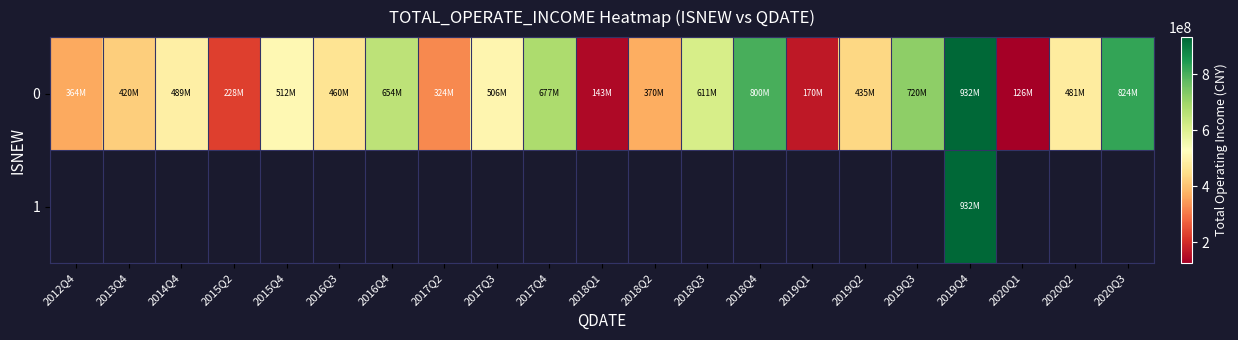

List the series in order of their peak value, lowest first.

0, 1